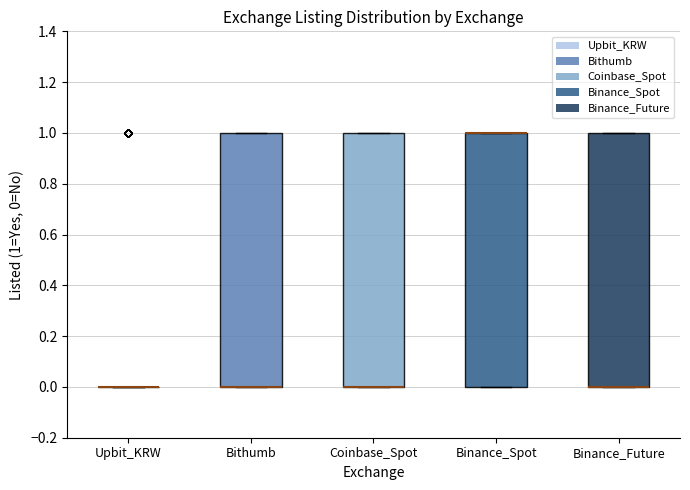

Reading left to right, read every box against the y-axis: the position of its median line, the range the box covers, and the ends of its whiskers. The values are not printed on the chart, so give them approximately, as read against the axis.

Upbit_KRW: box collapsed to a line at 0, whiskers 0 to 0
Bithumb: median 0 (drawn on the box's lower edge), box 0 to 1, whiskers 0 to 1
Coinbase_Spot: median 0 (drawn on the box's lower edge), box 0 to 1, whiskers 0 to 1
Binance_Spot: median 1 (drawn on the box's upper edge), box 0 to 1, whiskers 0 to 1
Binance_Future: median 0 (drawn on the box's lower edge), box 0 to 1, whiskers 0 to 1